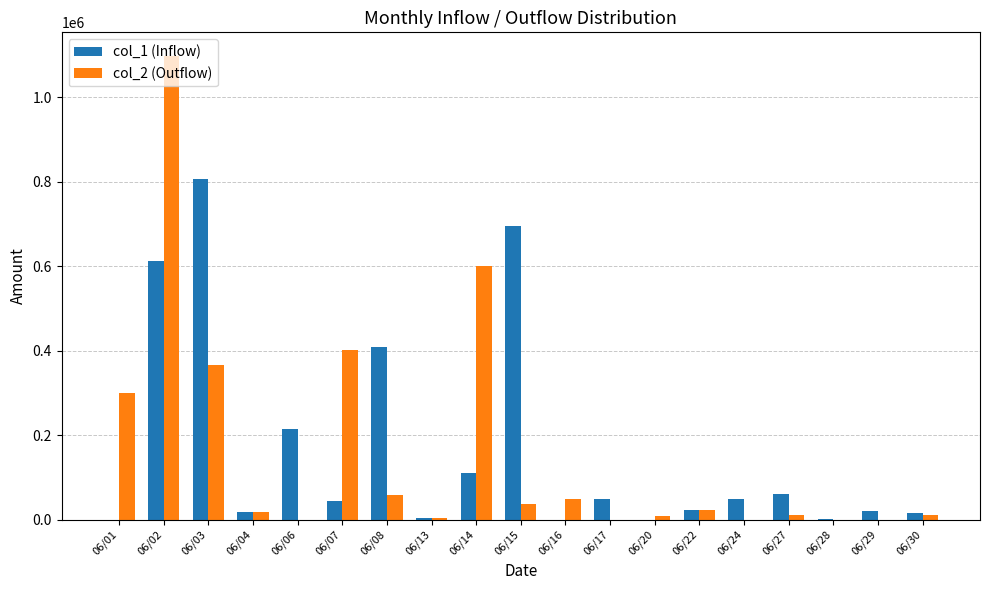

Does the chart contain stacked bars?

No